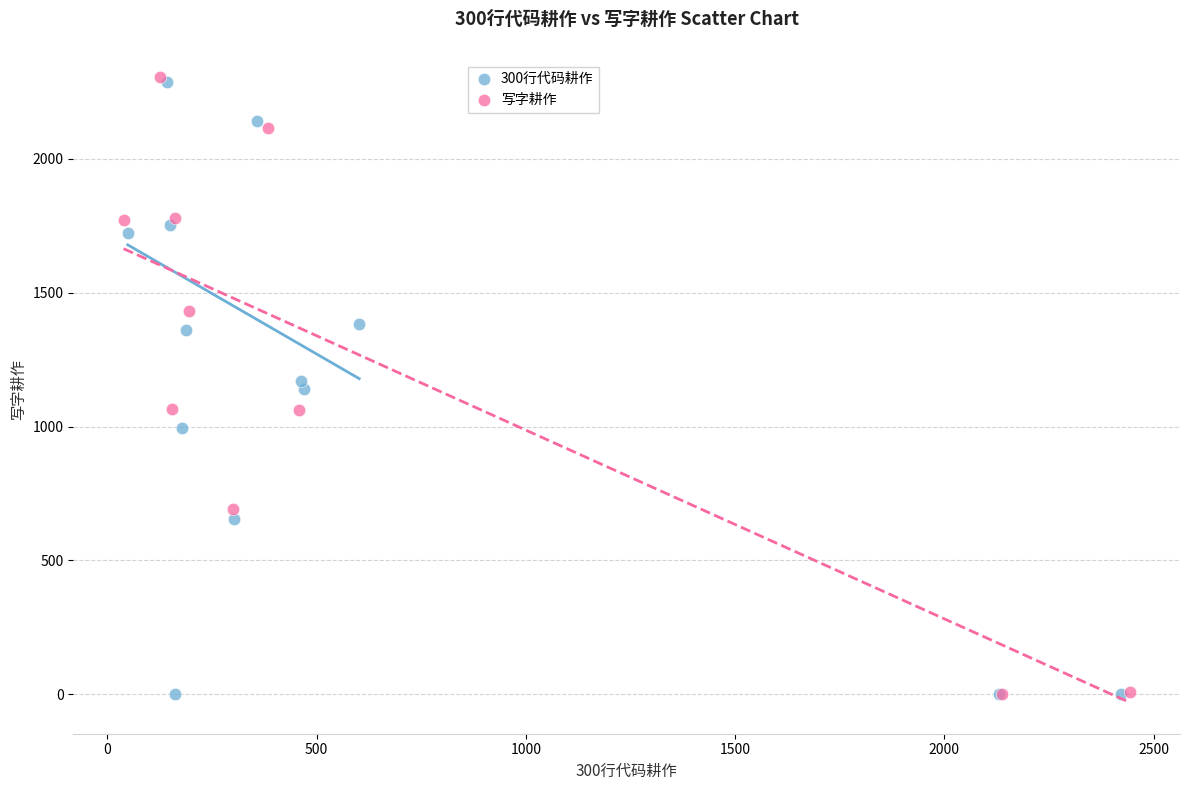

What are all the series names shown in the legend?

300行代码耕作, 写字耕作